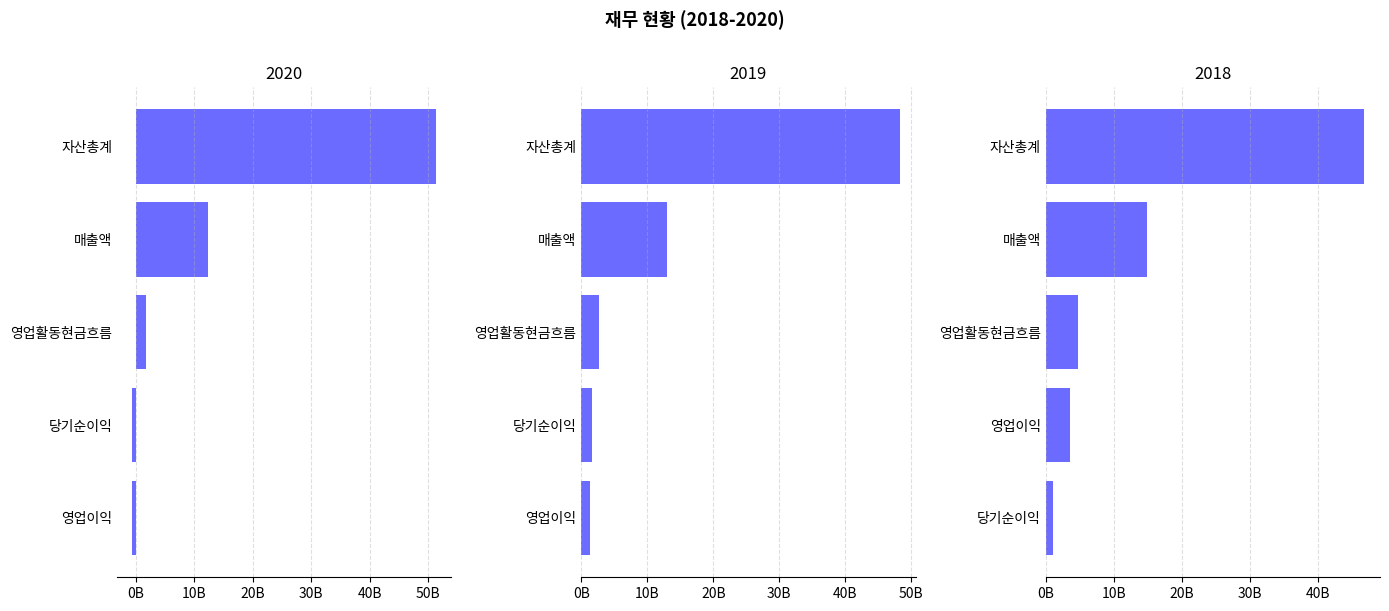

What value does the 2019 series have at 자산총계?

48243897602